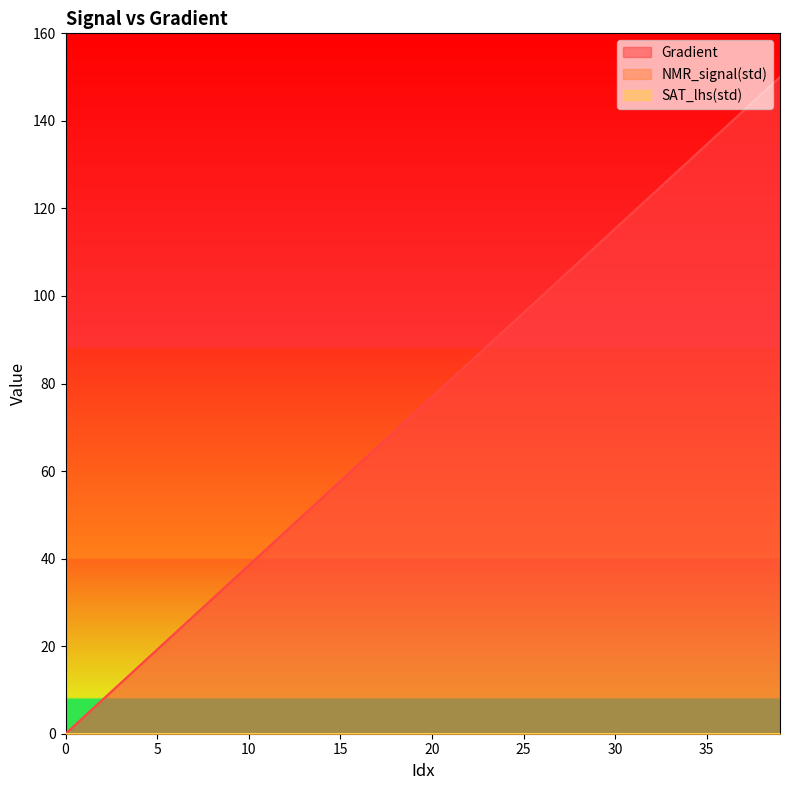

True or false: Gradient has more than 0 points higher than both neighbors.

False